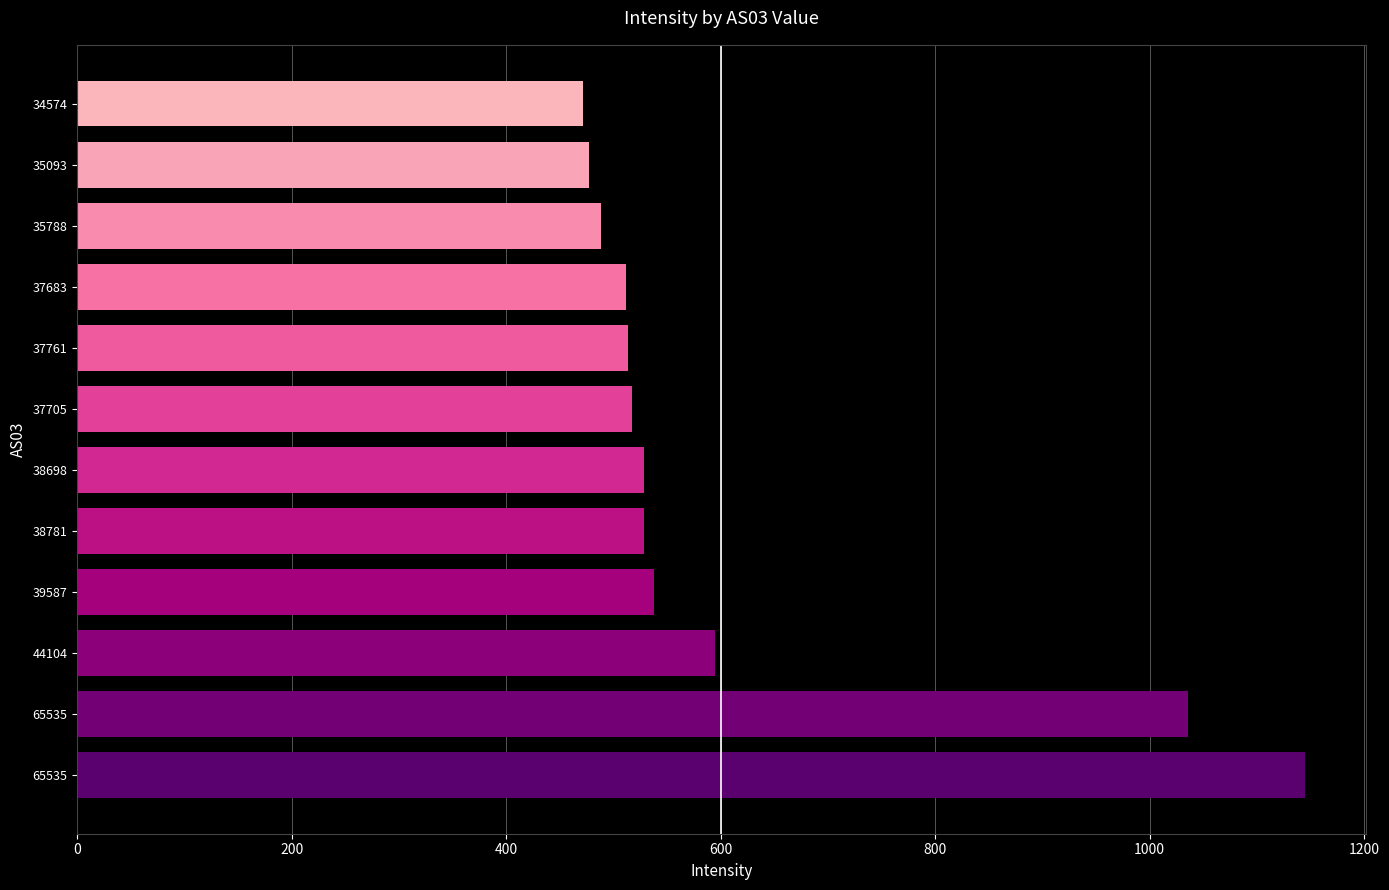

Count the number of data series in this chart.

1